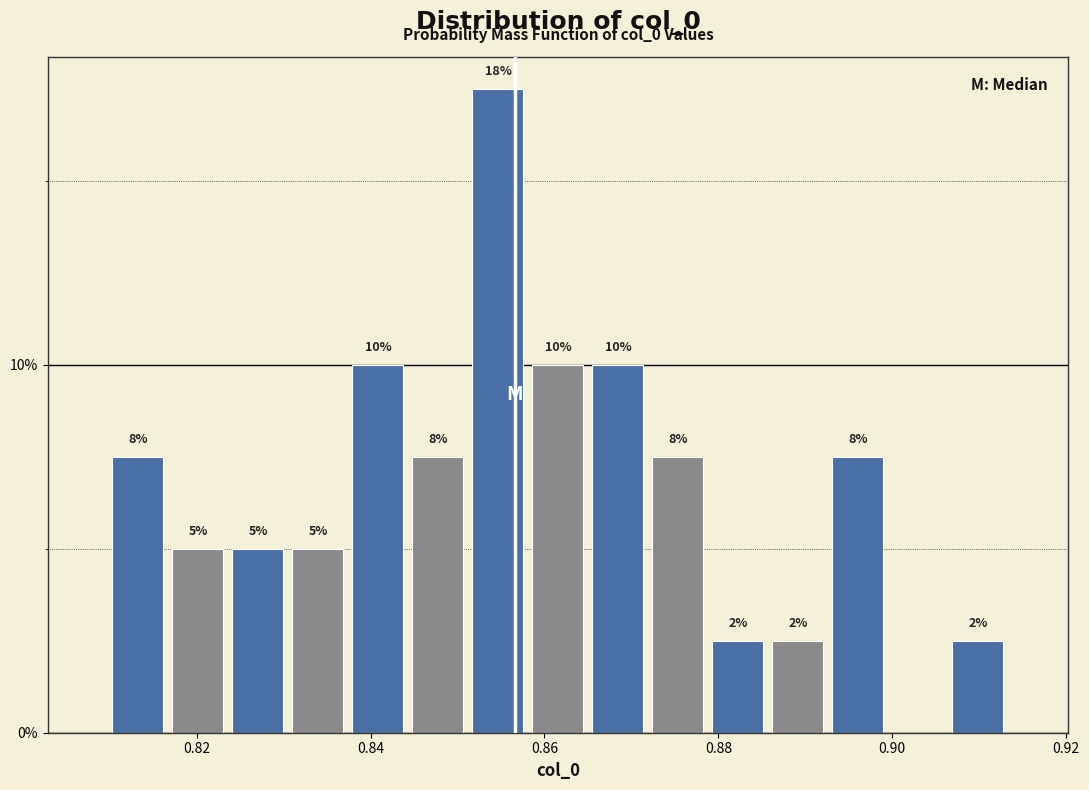

Read against the x-axis, roughly where is the centre of the tallest bar?

0.854